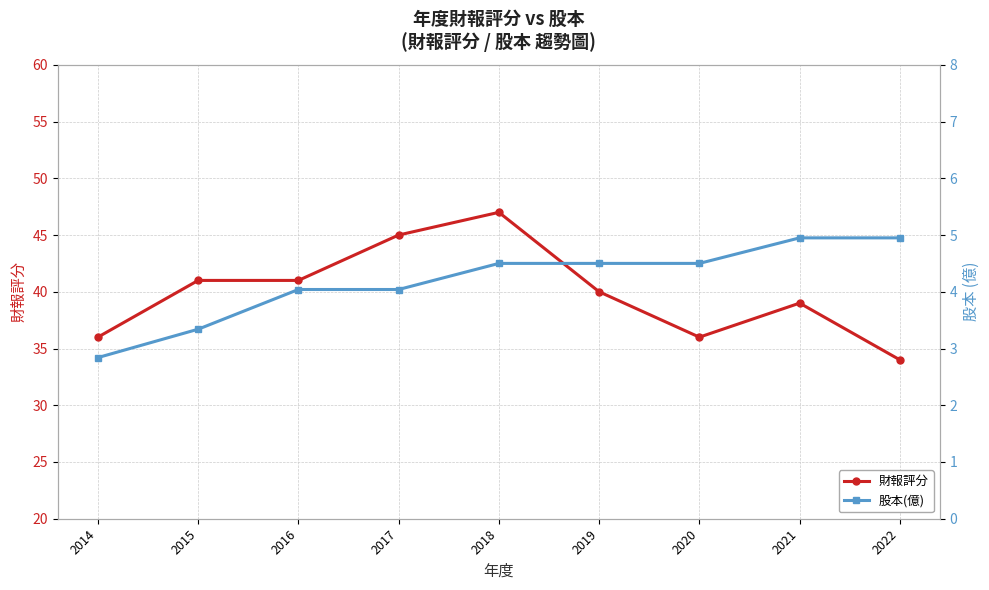

Rank the categories by 財報評分 value from lowest to highest.

2022, 2014, 2020, 2021, 2019, 2015, 2016, 2017, 2018